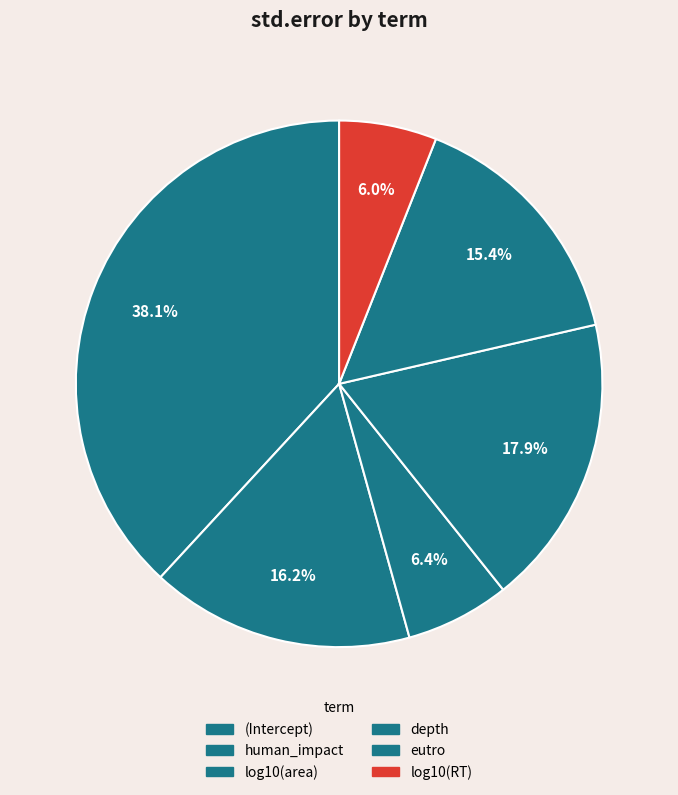

How many segments does this pie chart have?

6